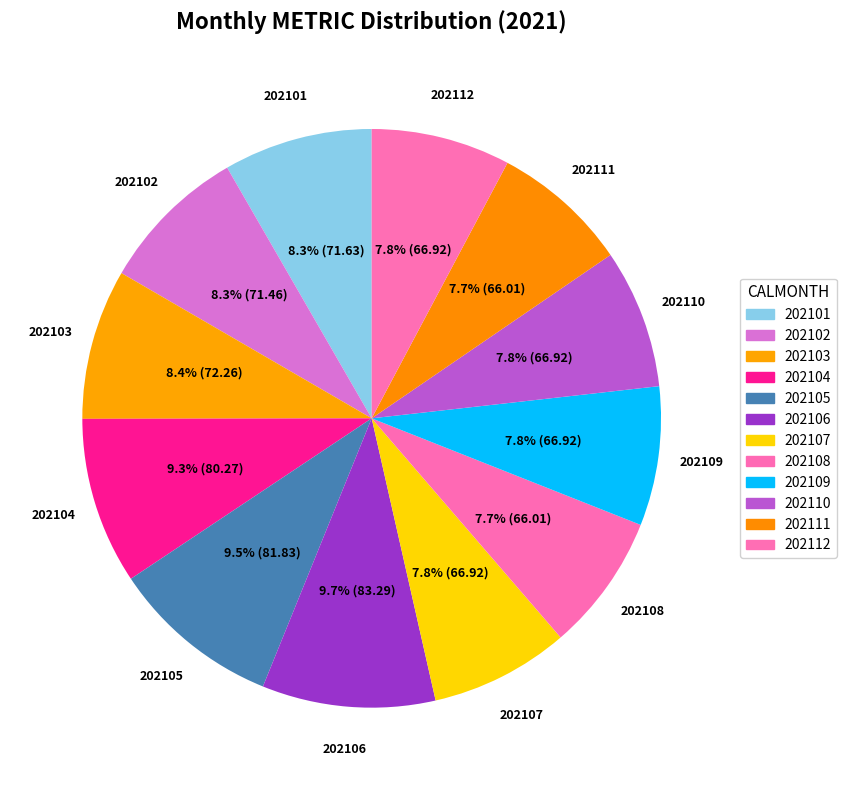

To the nearest percent, what is the difference between the largest and smallest slice percentages?

2%